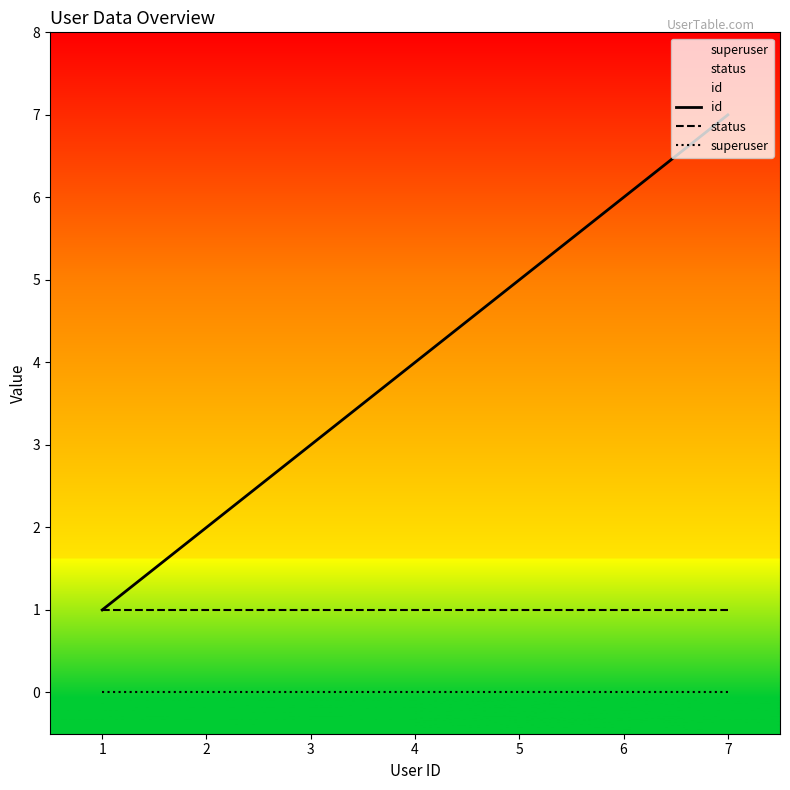

What is the total value across all series at 3?

4